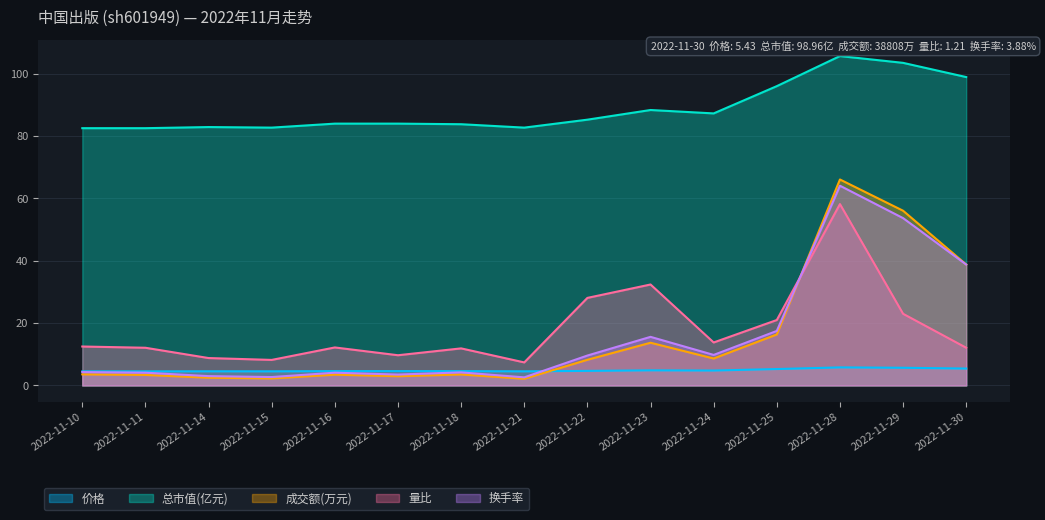

Which series has the widest spread of values?

成交额(万元)